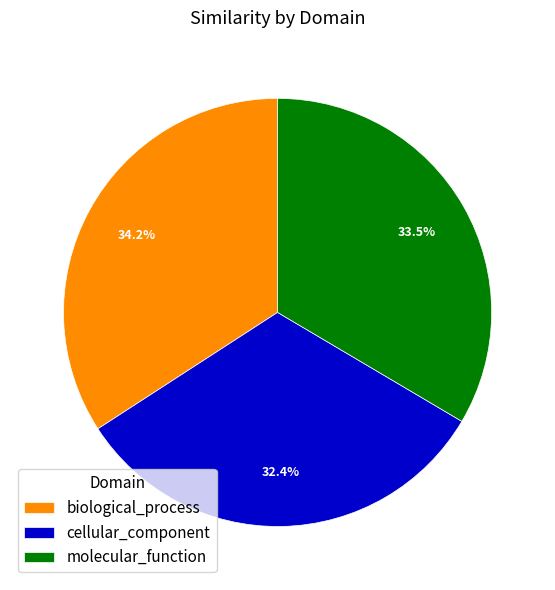

Count the number of slices in the pie.

3